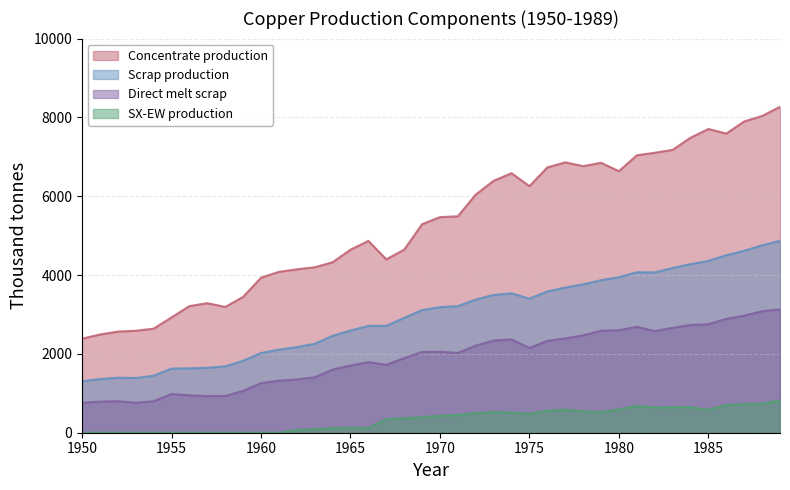

What is the average value of the Scrap production series?

2978.7